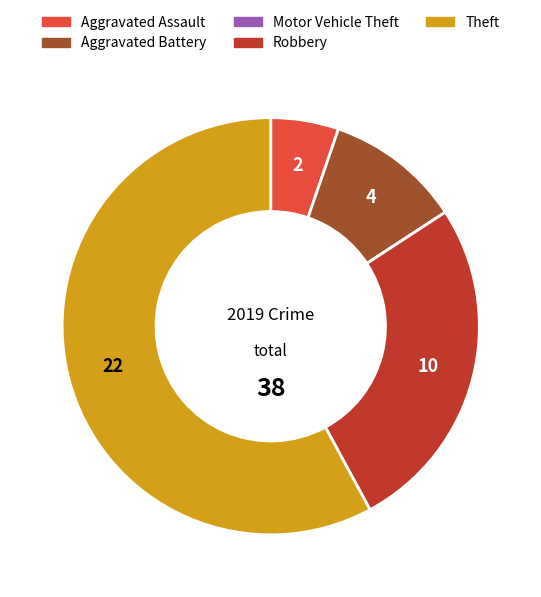

Which slice is the largest?

Theft